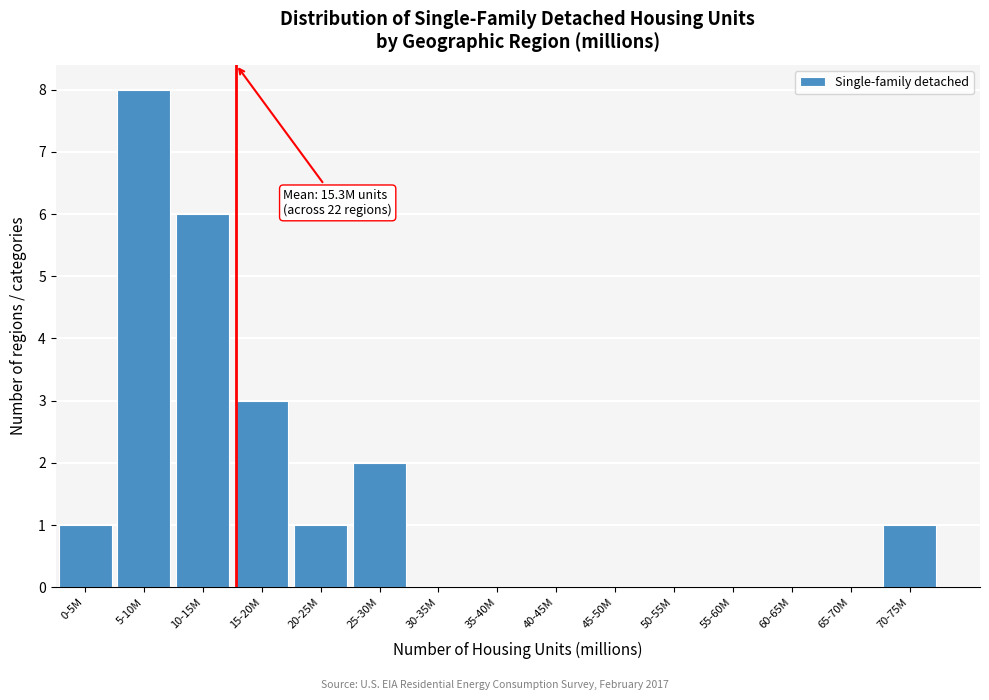

Reading left to right, list all the values displayed in this chart.

0-5M=1	5-10M=8	10-15M=6	15-20M=3	20-25M=1	25-30M=2	30-35M=0	35-40M=0	40-45M=0	45-50M=0	50-55M=0	55-60M=0	60-65M=0	65-70M=0	70-75M=1